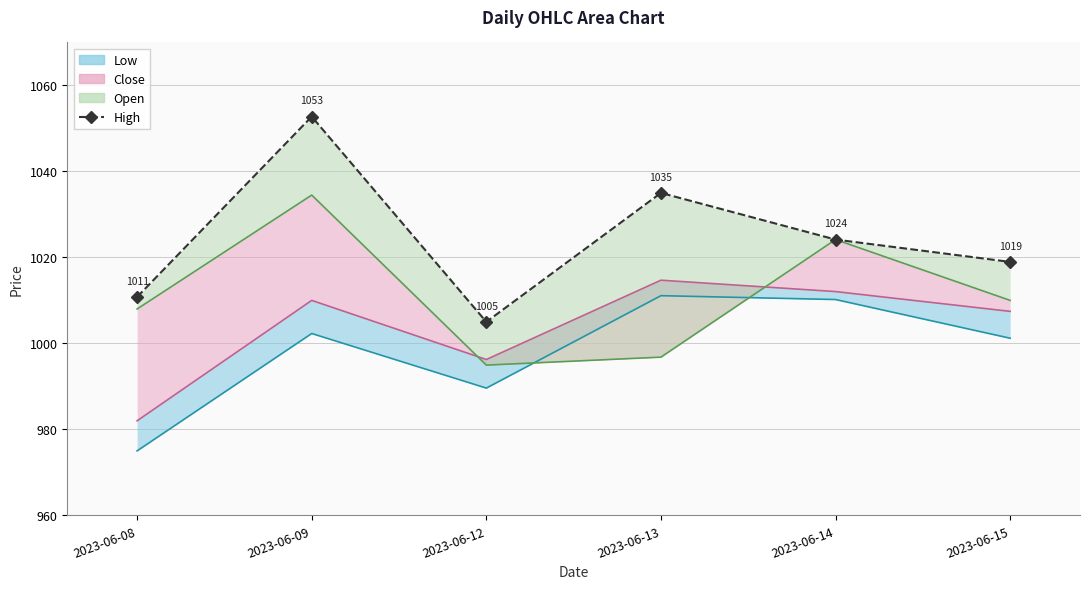

Reading left to right, extract all data points from this chart.

1010.8	1052.8	1005.0	1035.0	1024.2	1019.0